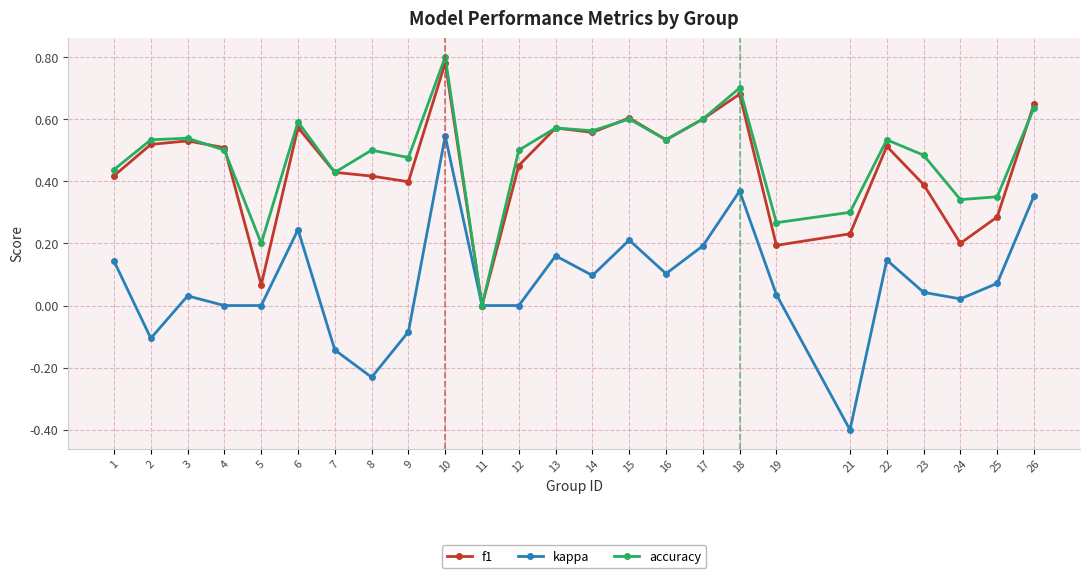

At which category does kappa reach its first local peak?

3